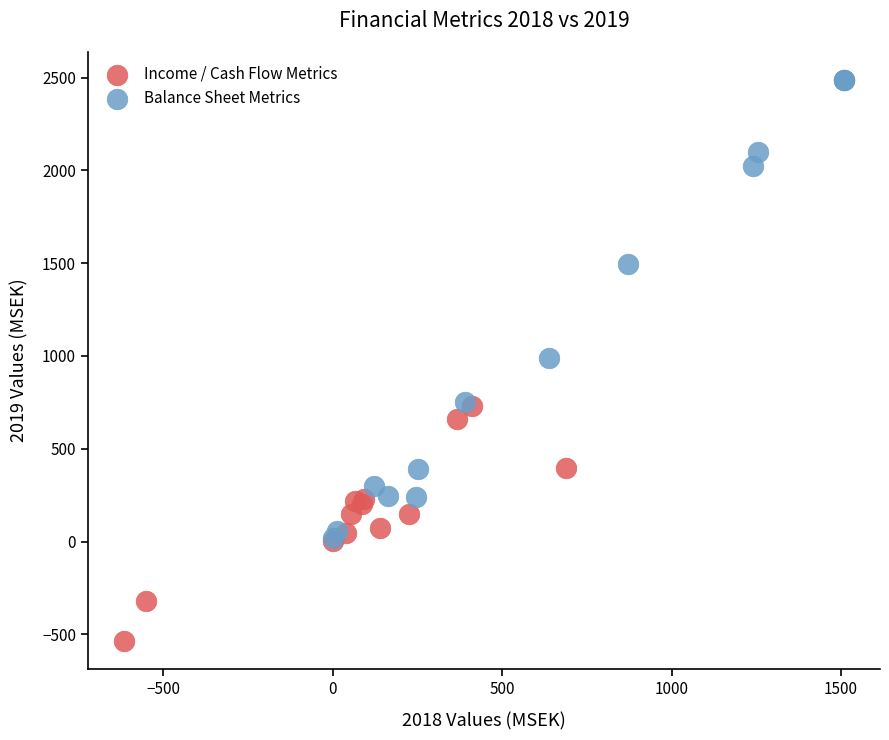

Which series has the widest spread of Y values?

Balance Sheet Metrics